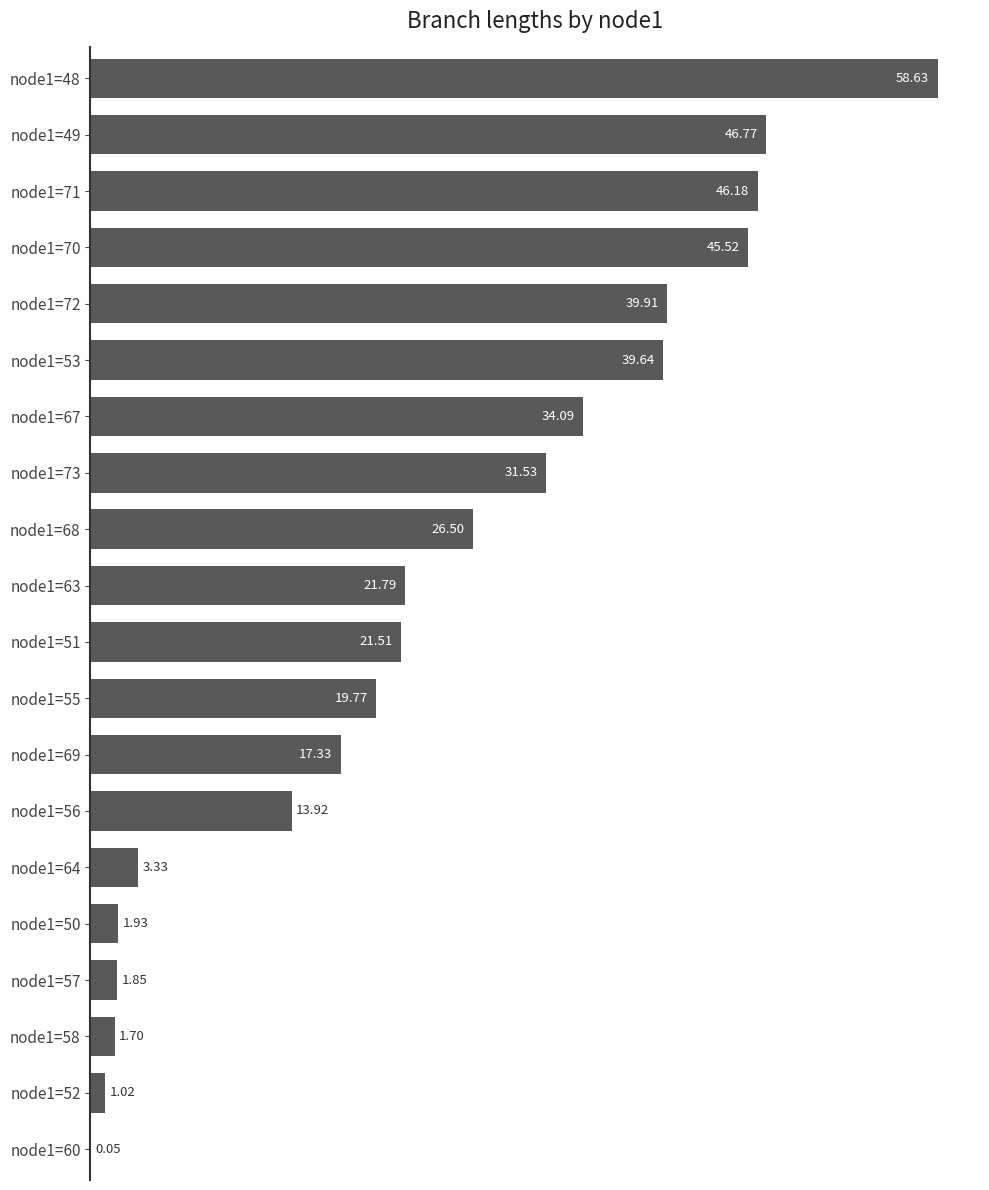

What is the change in value from node1=48 to node1=67?

-24.5